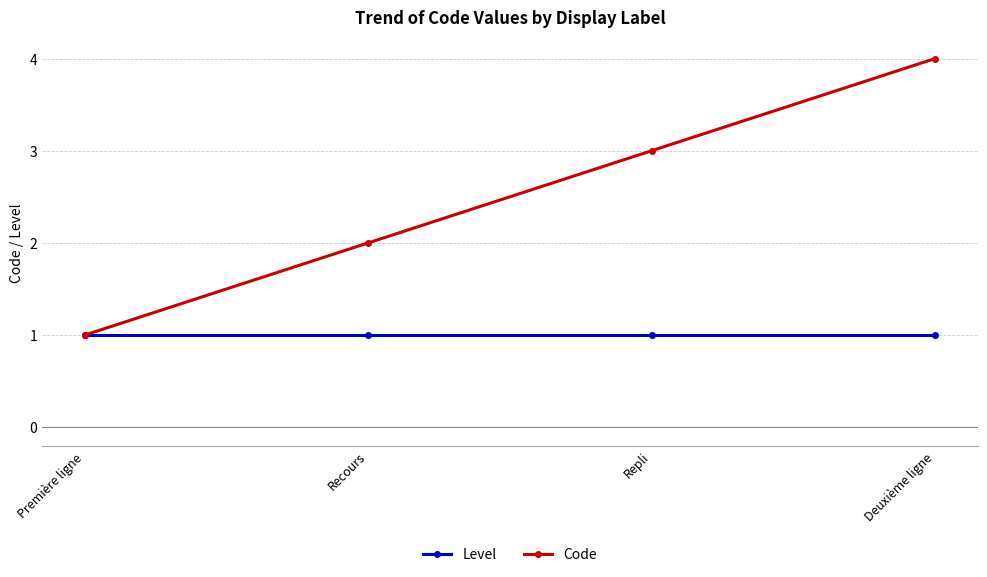

What are all the series names shown in the legend?

Level, Code